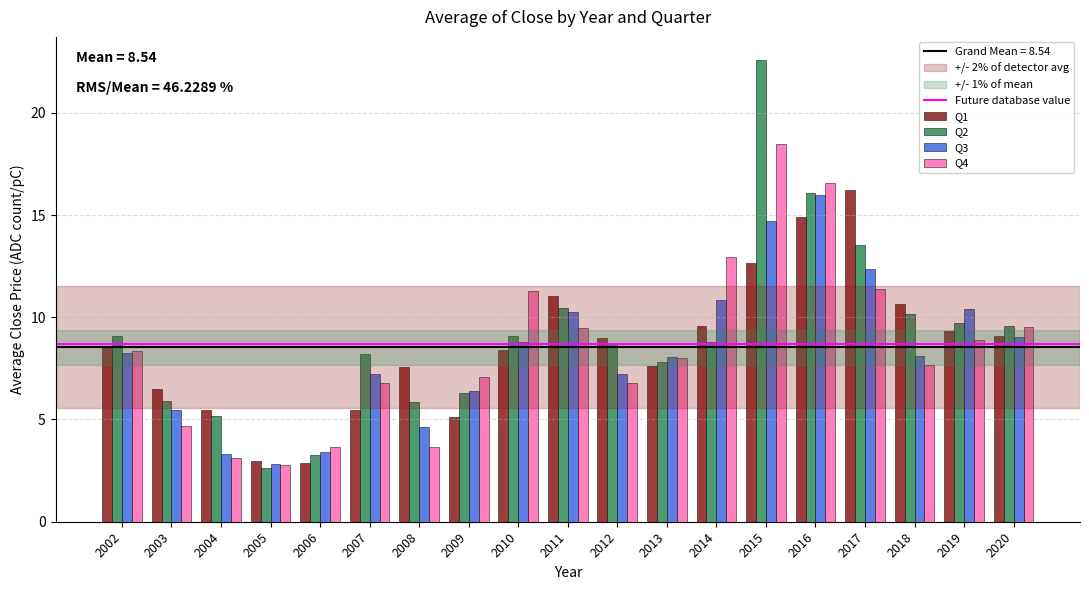

How many series are shown in this chart?

4